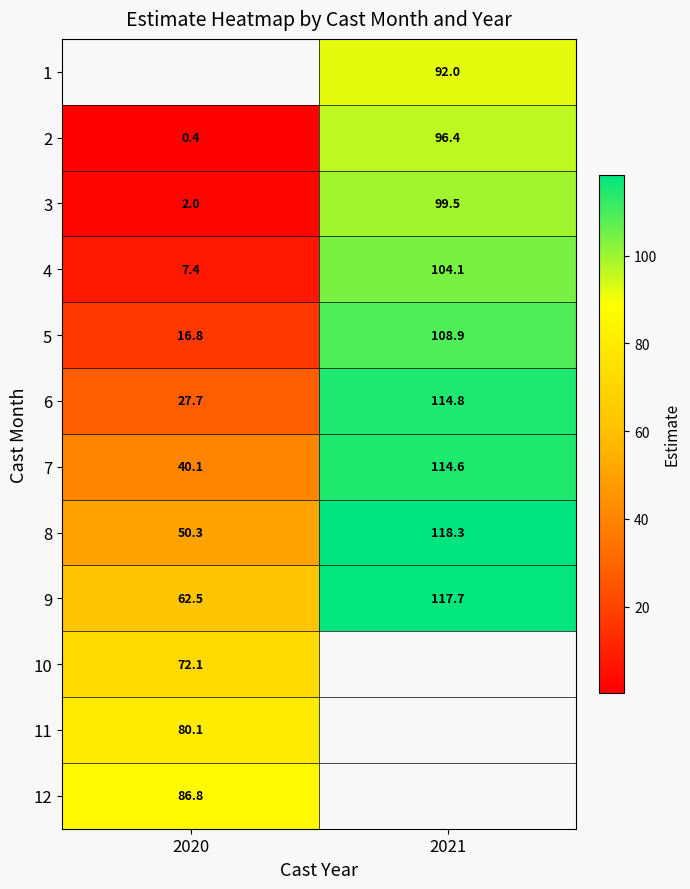

At which label is 4 closest to 55?

2020